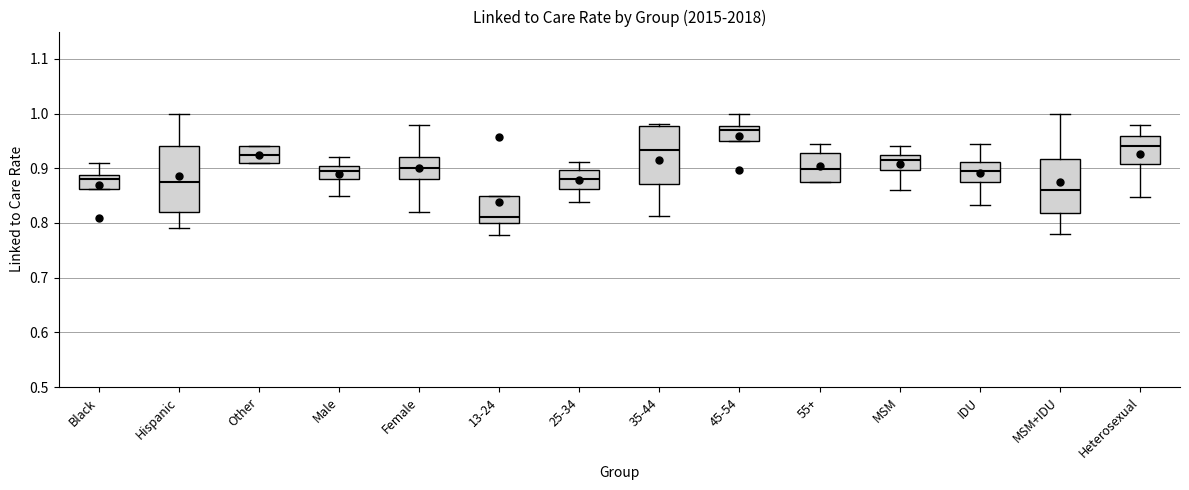

Reading left to right, transcribe this box plot: for each box, give where its median line is, the range the box spans, and where its two whiskers end, as read against the y-axis. The values are not printed on the chart, so give them approximately, as read against the axis.

Black: median 0.88, box 0.86 to 0.89, whiskers 0.86 to 0.91
Hispanic: median 0.88, box 0.82 to 0.94, whiskers 0.79 to 1.00
Other: median 0.93, box 0.91 to 0.94, whiskers 0.91 to 0.94
Male: median 0.90, box 0.88 to 0.91, whiskers 0.85 to 0.92
Female: median 0.90, box 0.88 to 0.92, whiskers 0.82 to 0.98
13-24: median 0.81, box 0.80 to 0.85, whiskers 0.78 to 0.85
25-34: median 0.88, box 0.86 to 0.90, whiskers 0.84 to 0.91
35-44: median 0.93, box 0.87 to 0.98, whiskers 0.81 to 0.98 (just above the box's upper edge)
45-54: median 0.97, box 0.95 to 0.98, whiskers 0.95 to 1.00
55+: median 0.90, box 0.88 to 0.93, whiskers 0.88 to 0.94
MSM: median 0.92, box 0.90 to 0.93, whiskers 0.86 to 0.94
IDU: median 0.89, box 0.88 to 0.91, whiskers 0.83 to 0.94
MSM+IDU: median 0.86, box 0.82 to 0.92, whiskers 0.78 to 1.00
Heterosexual: median 0.94, box 0.91 to 0.96, whiskers 0.85 to 0.98